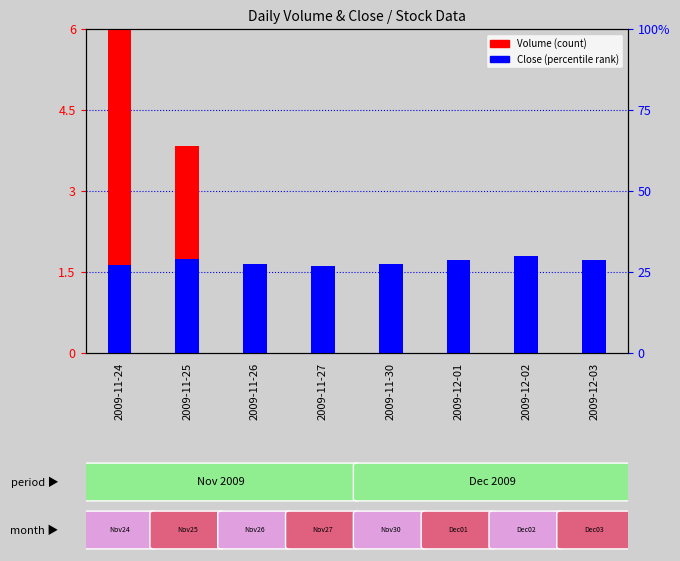

True or false: Close (normalized) has a value of 2.5 at 2009-11-24.

False